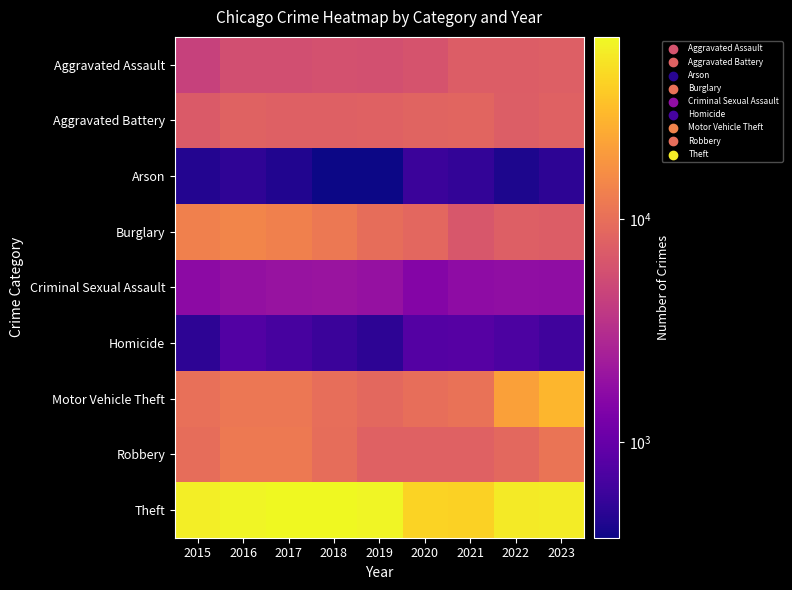

Reading left to right, transcribe all the data shown in this chart.

Aggravated Assault: 2015=4480	2016=5712	2017=5793	2018=6001	2019=5841	2020=6263	2021=7242	2022=7281	2023=7550
Aggravated Battery: 2015=7019	2016=8086	2017=7845	2018=7735	2019=7857	2020=8319	2021=8347	2022=7489	2023=7957
Arson: 2015=448	2016=515	2017=444	2018=373	2019=376	2020=588	2021=529	2022=422	2023=498
Burglary: 2015=13184	2016=14289	2017=13001	2018=11747	2019=9638	2020=8758	2021=6662	2022=7595	2023=7287
Criminal Sexual Assault: 2015=1687	2016=1845	2017=1961	2018=2017	2019=1903	2020=1476	2021=1712	2022=1776	2023=1729
Homicide: 2015=496	2016=786	2017=672	2018=588	2019=499	2020=787	2021=804	2022=720	2023=620
Motor Vehicle Theft: 2015=10068	2016=11286	2017=11380	2018=9985	2019=8977	2020=9959	2021=10603	2022=21451	2023=28688
Robbery: 2015=9638	2016=11960	2017=11880	2018=9681	2019=7995	2020=7855	2021=7918	2022=8965	2023=10856
Theft: 2015=57350	2016=61621	2017=64386	2018=65287	2019=62492	2020=41326	2021=40806	2022=54851	2023=55975